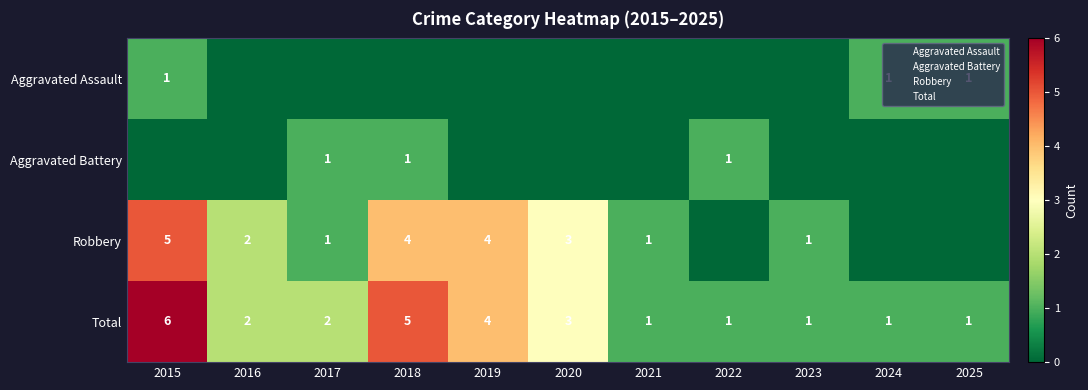

Which series has the largest total across all categories?

Total